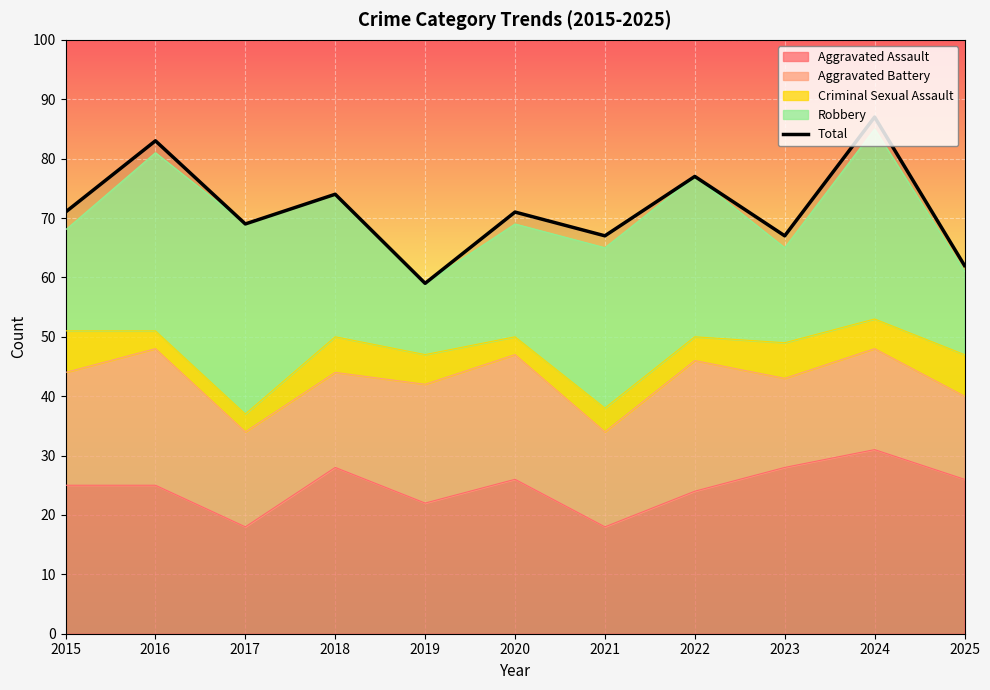

List the labels in order of value, largest first.

2024, 2016, 2022, 2018, 2015, 2020, 2017, 2021, 2023, 2025, 2019